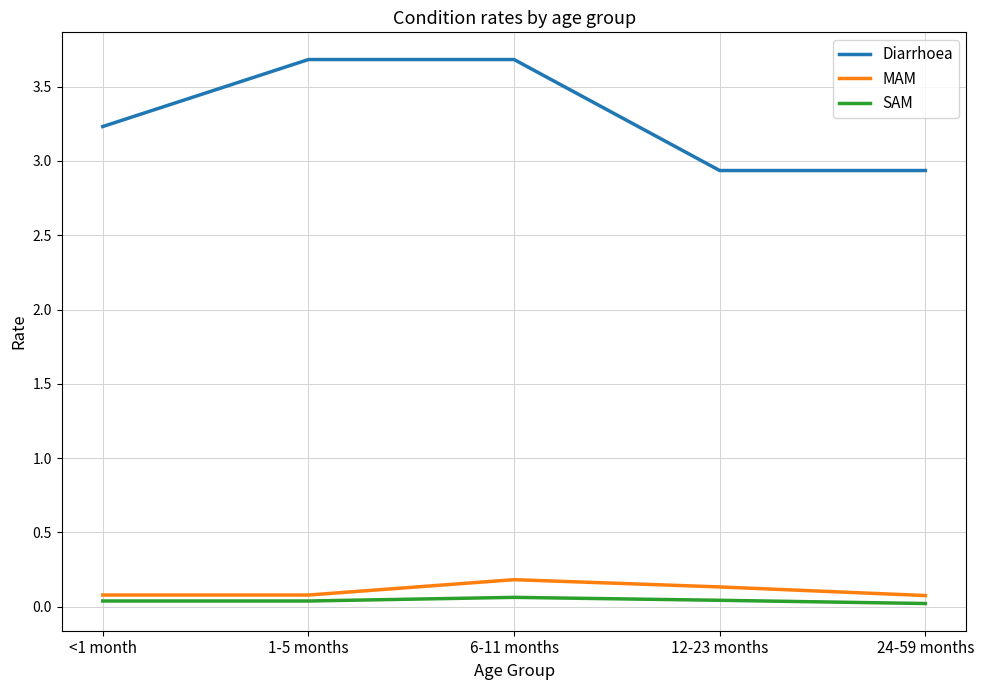

What is the difference between the second highest and minimum values in the MAM series?

0.1